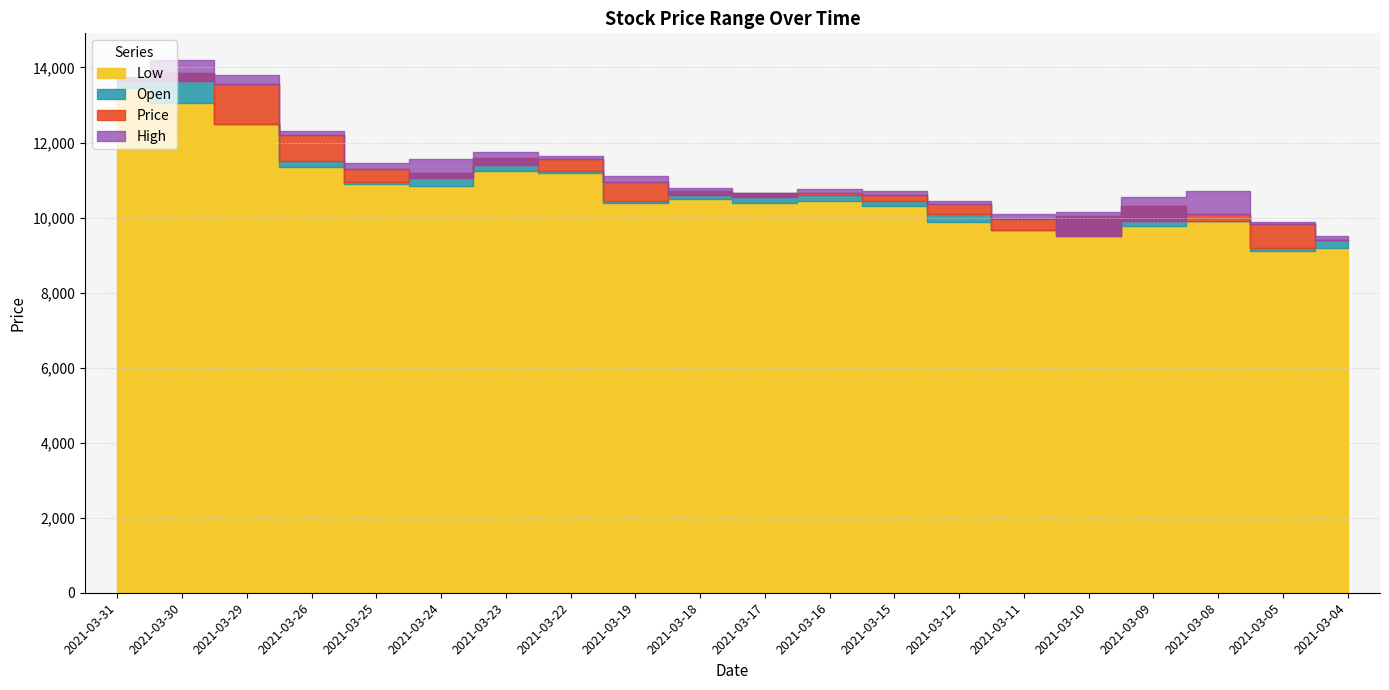

What is the minimum value for Low?

9110